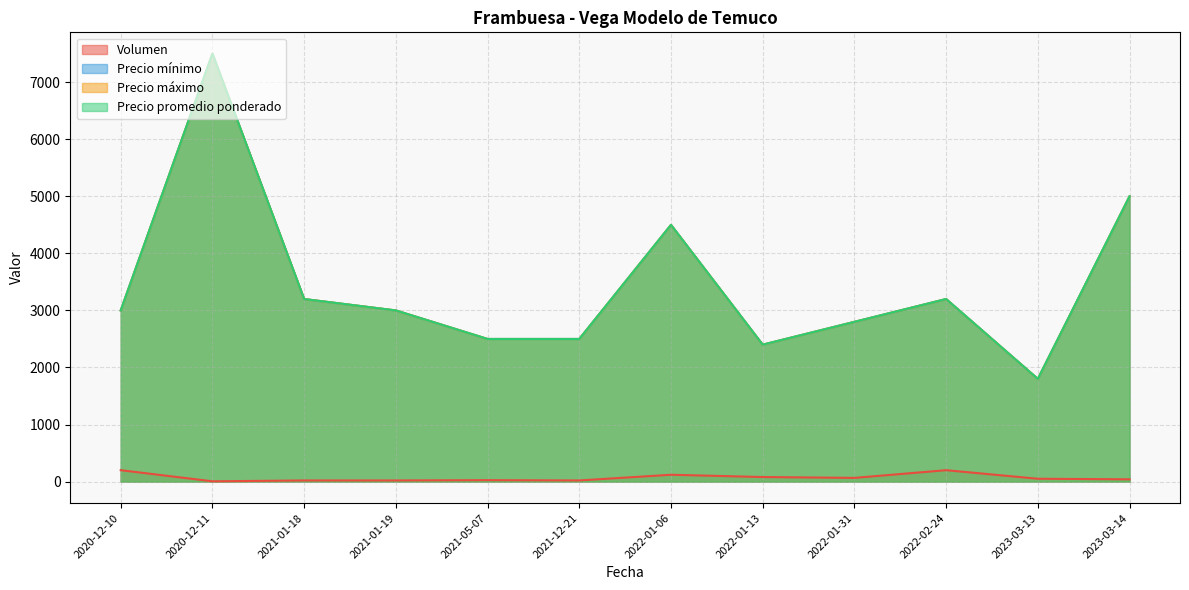

Reading right to left, what are all the values shown in this chart?

Volumen: 40	50	200	65	80	120	20	25	20	20	5	200
Precio mínimo: 5000	1800	3200	2800	2400	4500	2500	2500	3000	3200	7500	3000
Precio máximo: 5000	1800	3200	2800	2400	4500	2500	2500	3000	3200	7500	3000
Precio promedio ponderado: 5000	1800	3200	2800	2400	4500	2500	2500	3000	3200	7500	3000